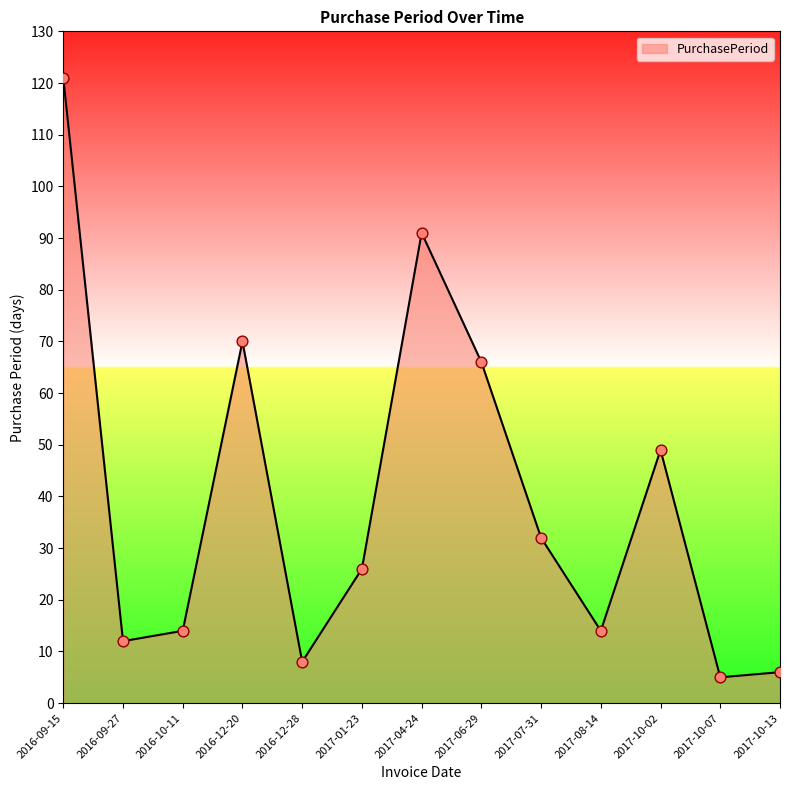

Which has a higher value, 2016-12-28 or 2017-07-31?

2017-07-31